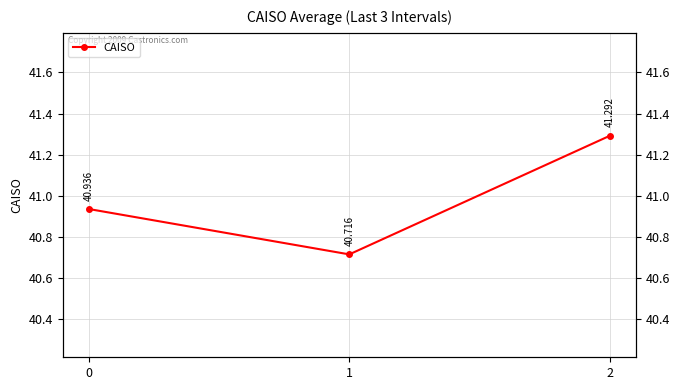

At which category does the chart reach its peak across all series?

2